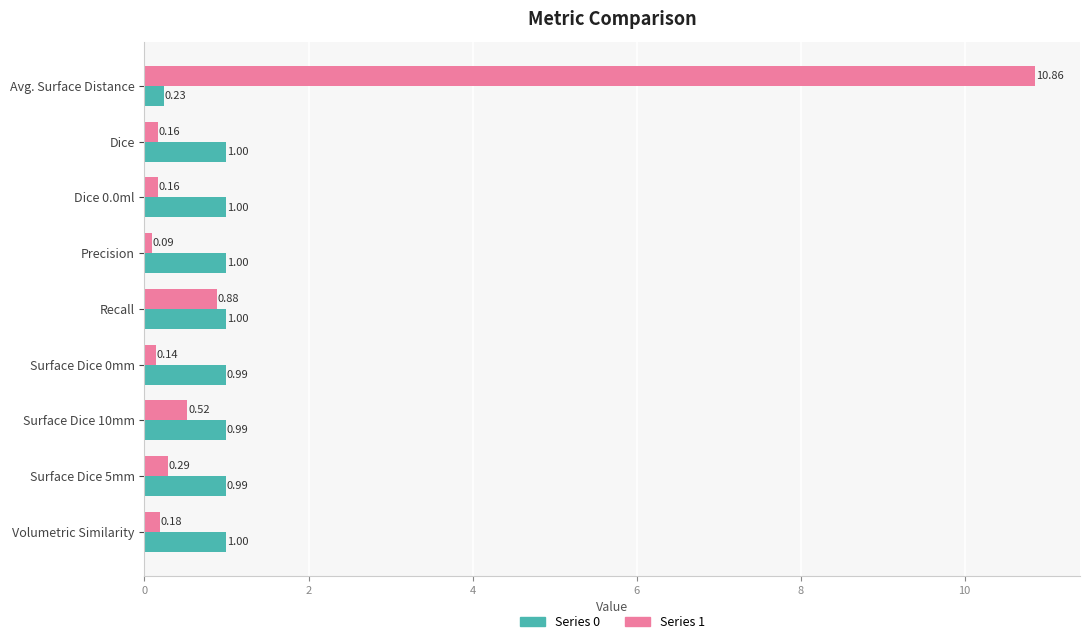

Rank the series by their average value, from lowest to highest.

Series 0, Series 1